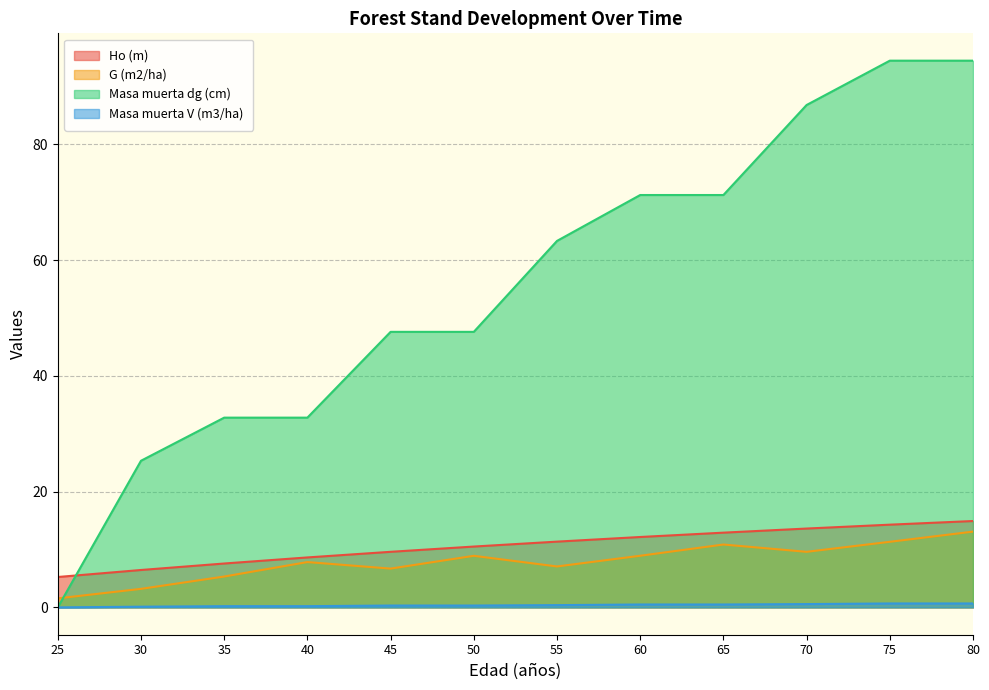

List the labels in order of Masa muerta V (m3/ha) value, largest first.

75, 80, 70, 60, 65, 55, 45, 50, 35, 40, 30, 25